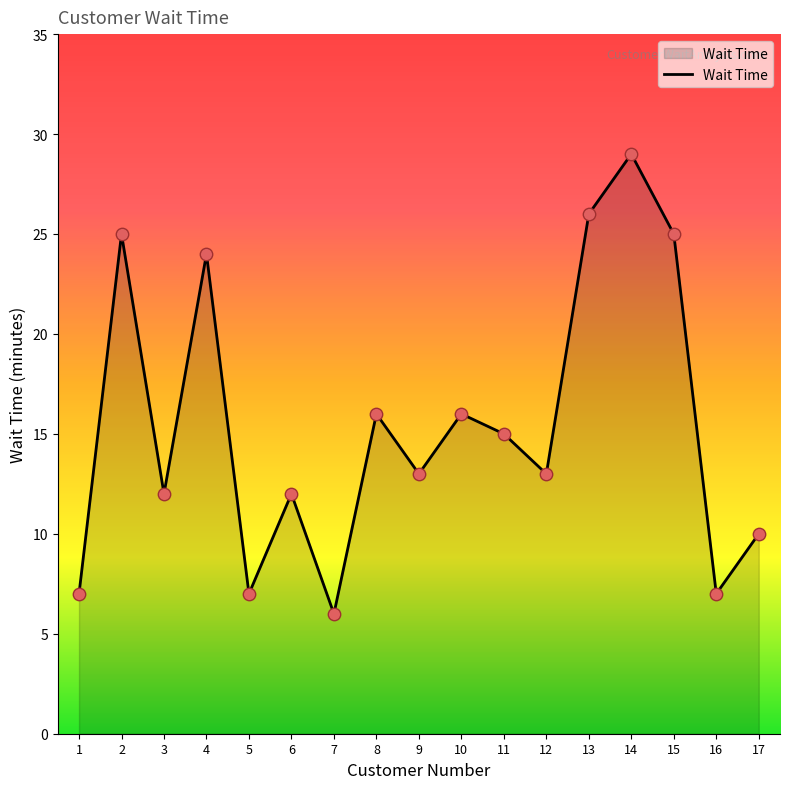

What is the ratio of the value at 9 to the value at 7?

2.2